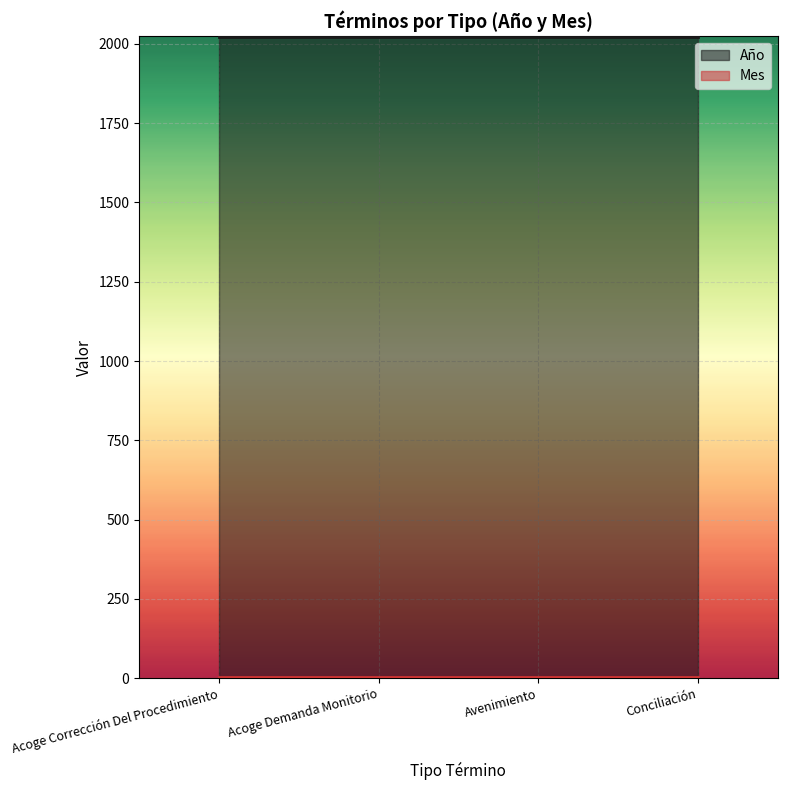

What is the minimum value shown in the chart?

3